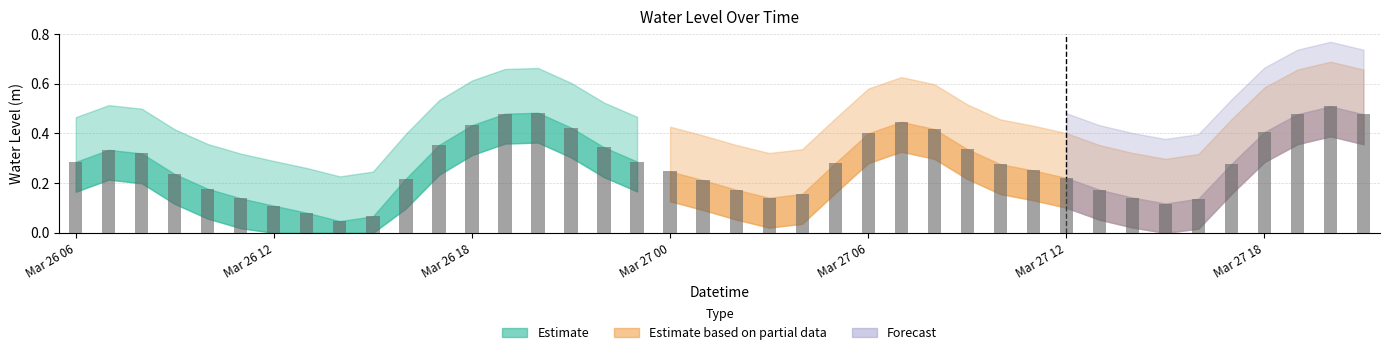

How many values are between 0 and 1?

40